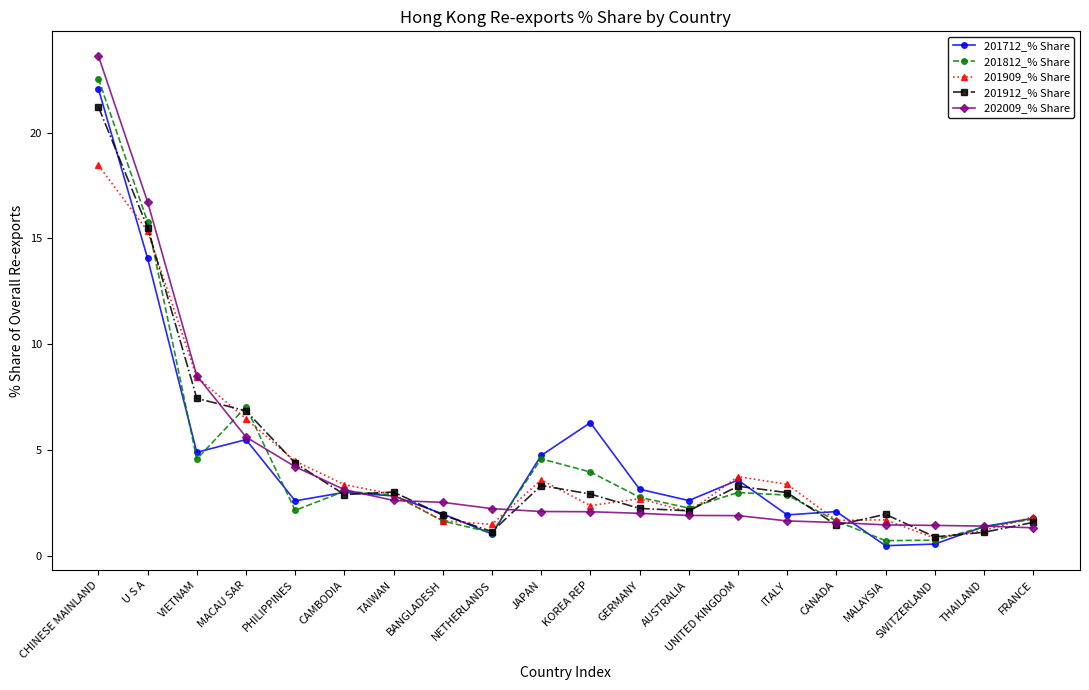

Between which two adjacent categories do 201909_% Share and 201712_% Share first intersect?

CHINESE MAINLAND and U S A